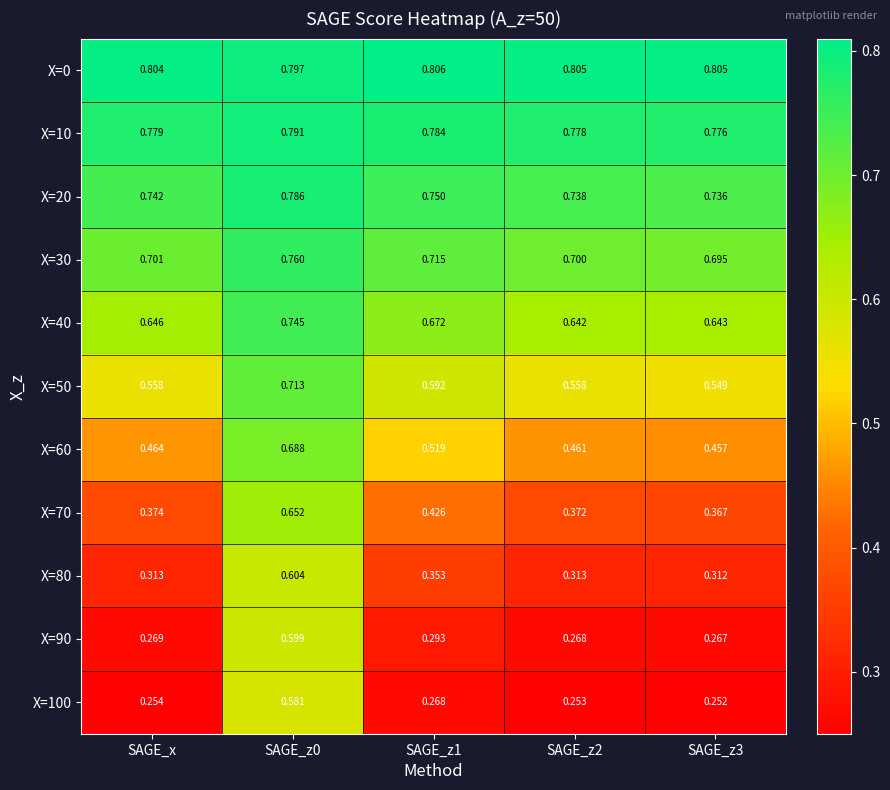

Is the value of X=100 at SAGE_z3 greater than the value of X=90 at SAGE_z2?

No